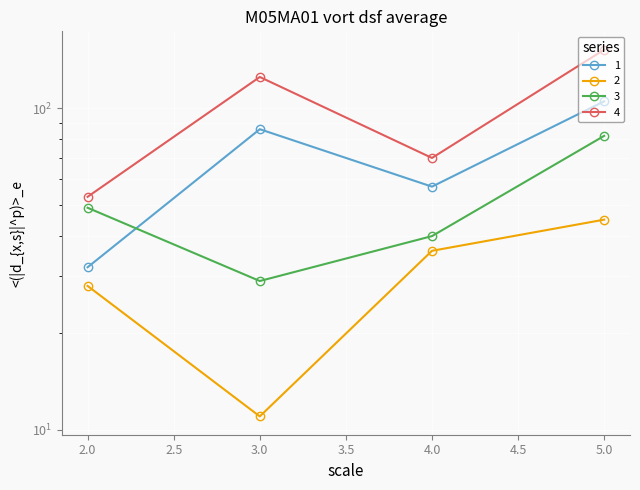

Rank the series by their maximum value, from highest to lowest.

4, 1, 3, 2